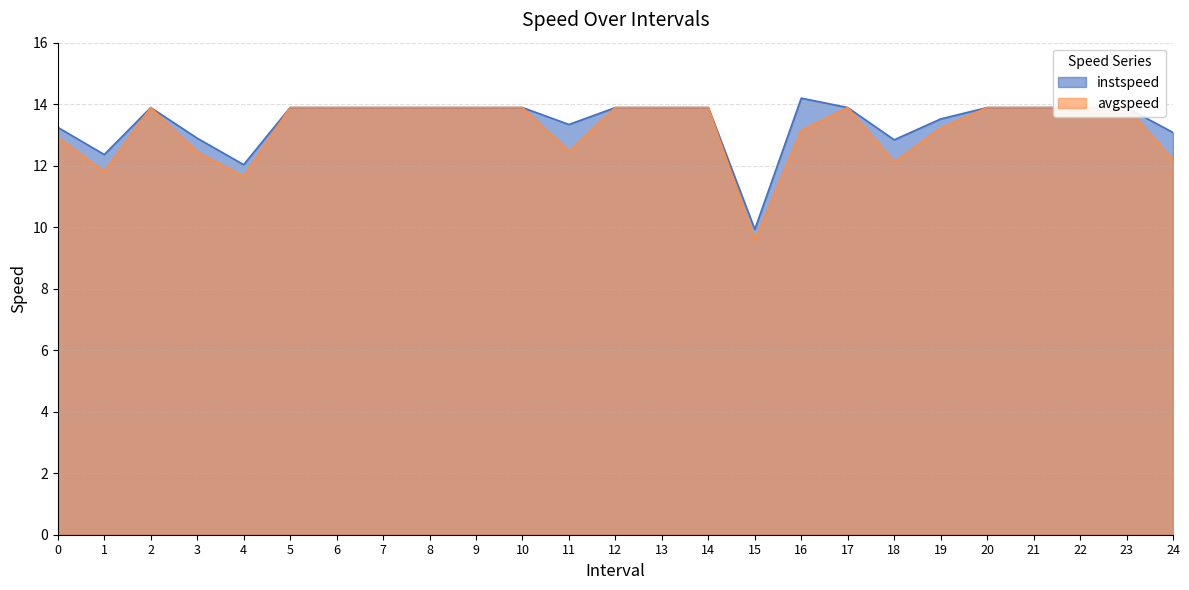

How many lines are shown in the chart?

2